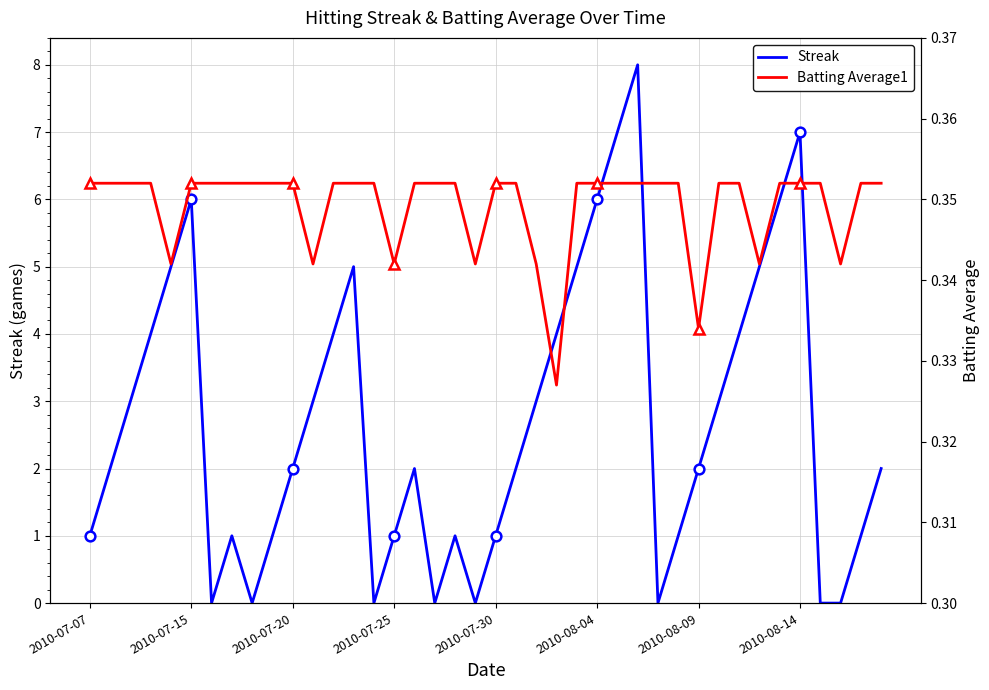

The Batting Average1 series shows 0.4 at 24. True or false?

True